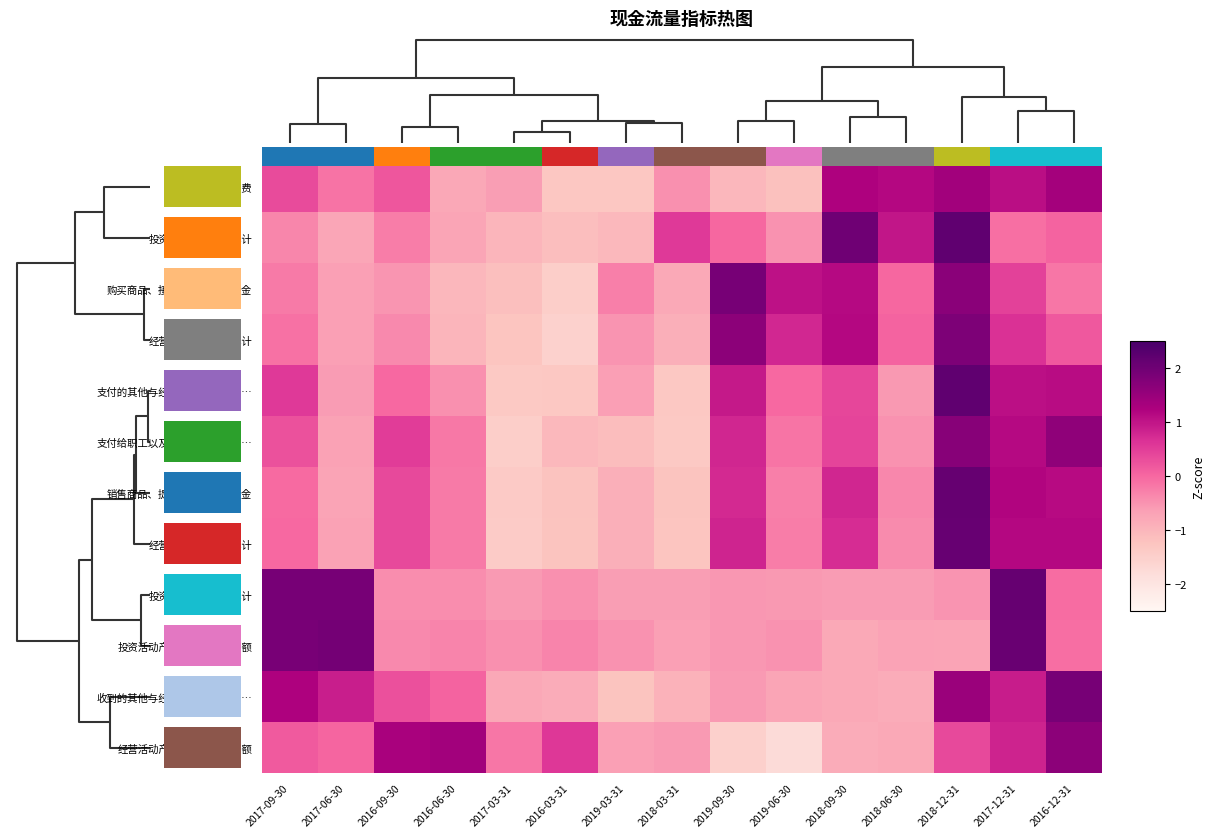

Count the number of categories in the chart.

15